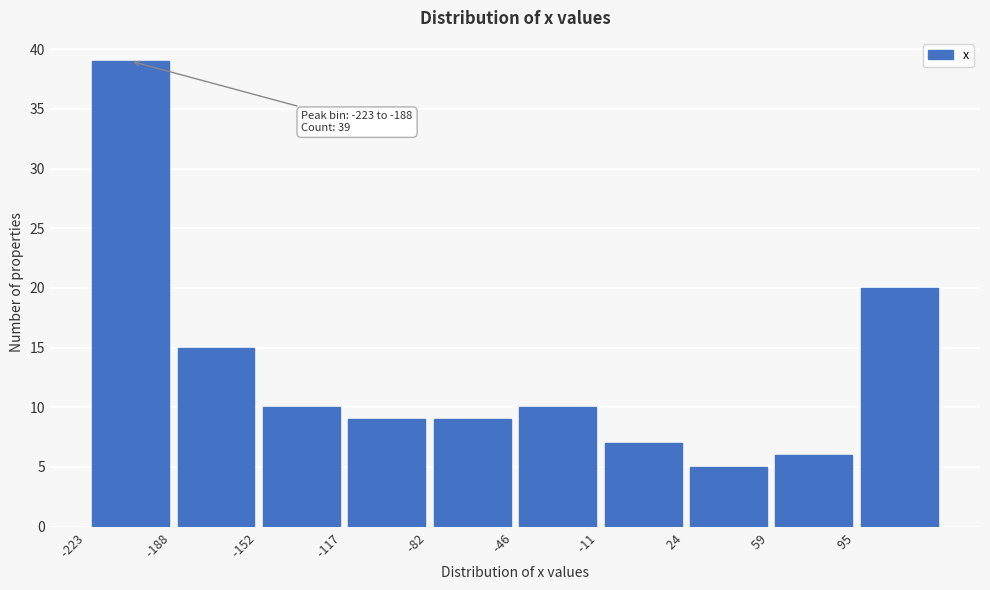

Which range on the x-axis has the tallest bar?

-225 to -190